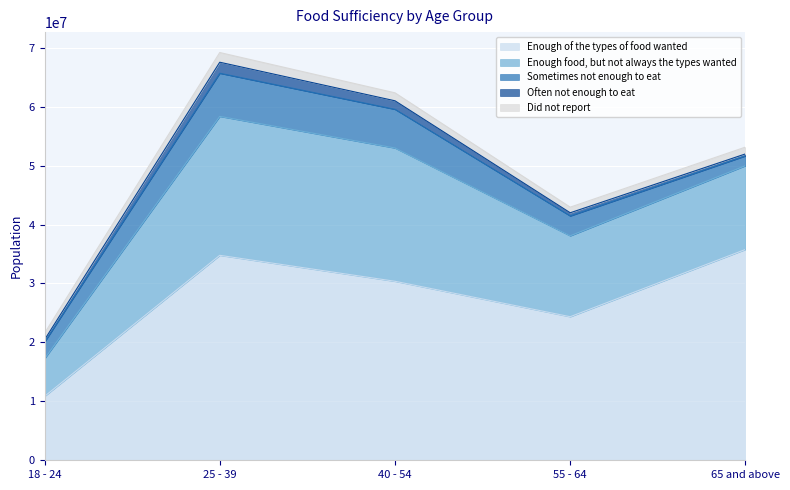

Reading right to left, list all the values displayed in this chart.

Enough of the types of food wanted: 35767528	24355623	30366851	34773287	10845219
Enough food, but not always the types wanted: 14212222	13723312	22614705	23574066	6384628
Sometimes not enough to eat: 1661469	3375142	6561853	7317877	2828177
Often not enough to eat: 335293	539555	1448015	1869796	387124
Did not report: 1160308	954389	1353356	1648143	1112979